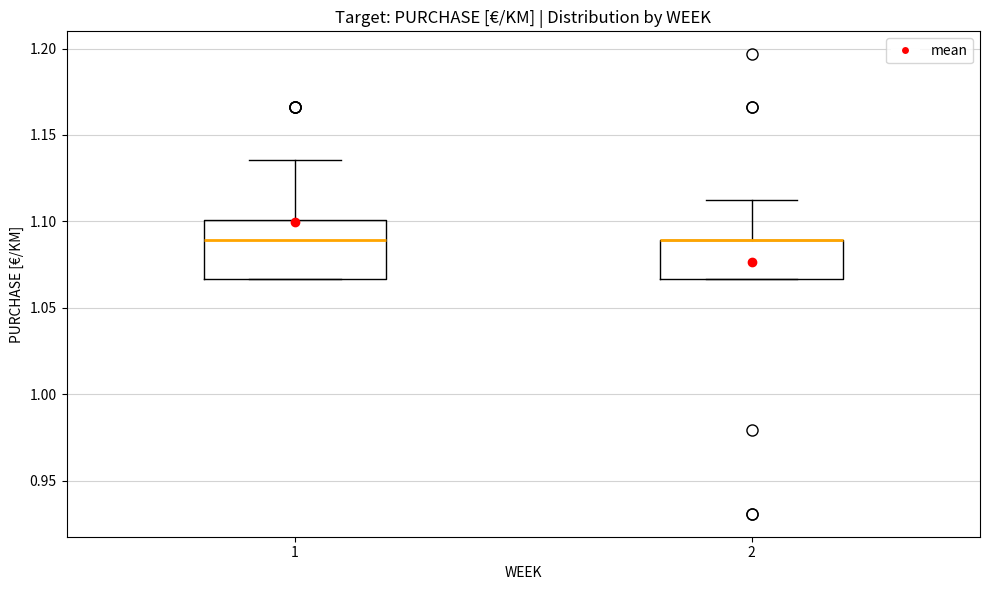

Where is the lower edge of the box at x = 1 on the y-axis? The values are not printed on the chart, so give them approximately, as read against the axis.

1.065